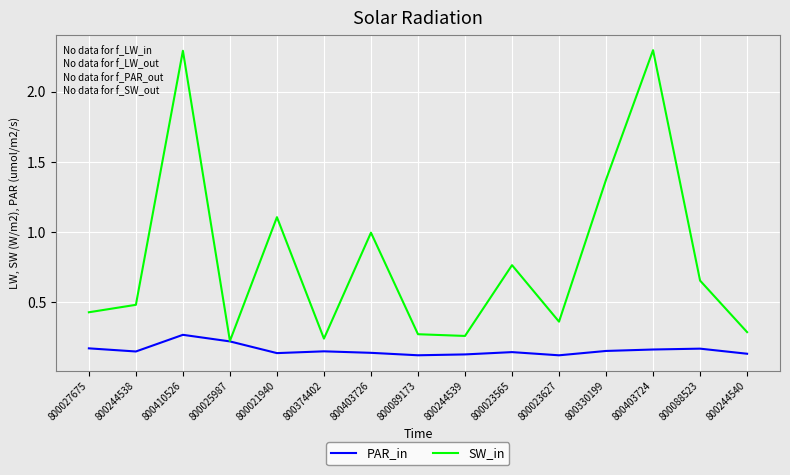

Rank the series at 800244539 from lowest to highest value.

PAR_in, SW_in